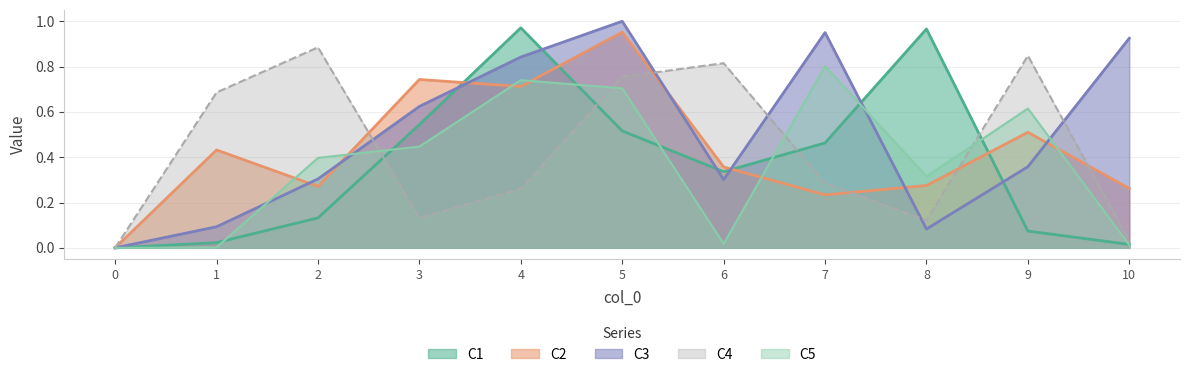

What is the spread (max minus min) of values at 3?

0.6